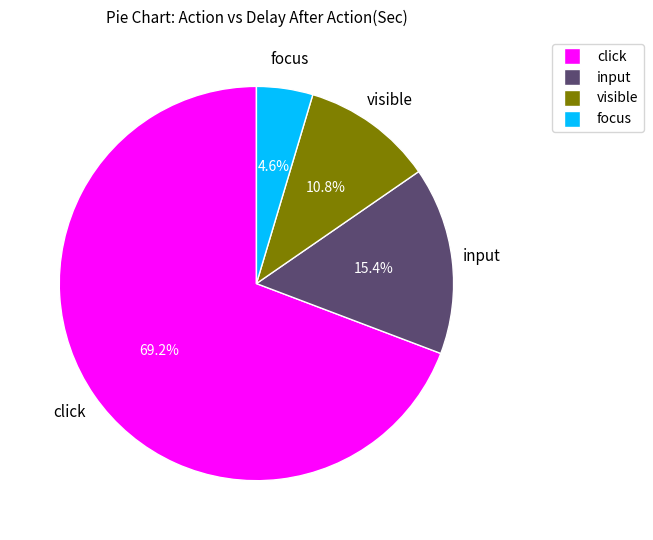

Rank the categories by value from highest to lowest.

click, input, visible, focus